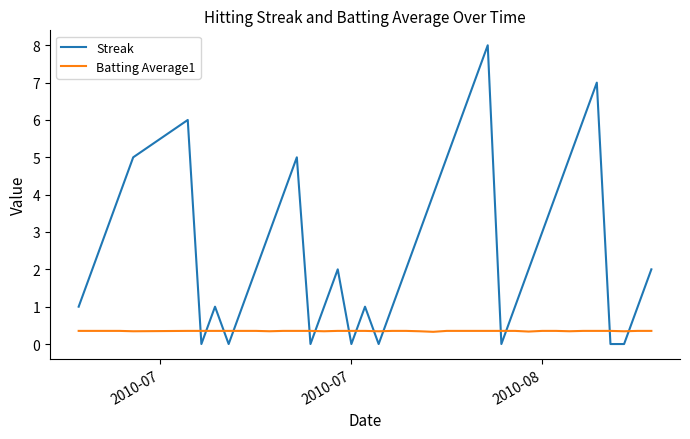

How many lines are shown in the chart?

2